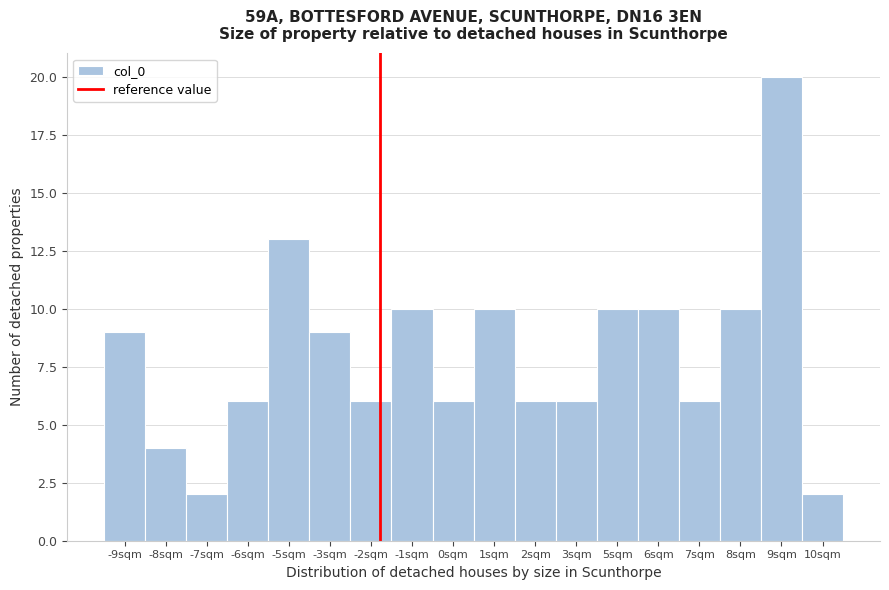

Reading left to right, list all the values displayed in this chart.

9	4	2	6	13	9	6	10	6	10	6	6	10	10	6	10	20	2